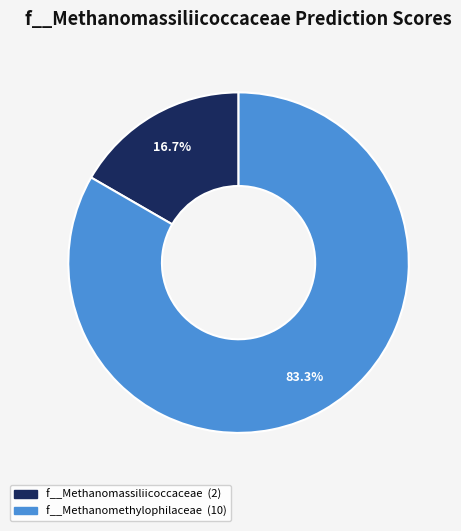

Is there a majority slice in this chart?

Yes